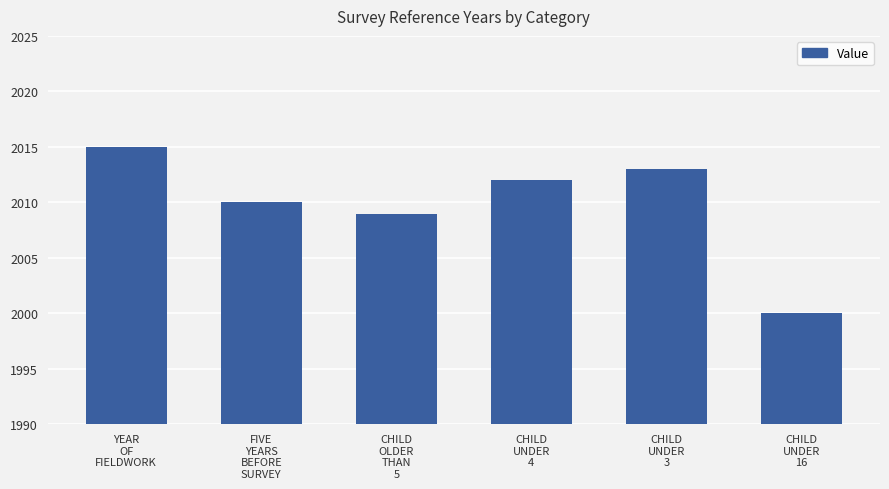

Where is the data nearest to the value 2007?

CHILD
OLDER
THAN
5